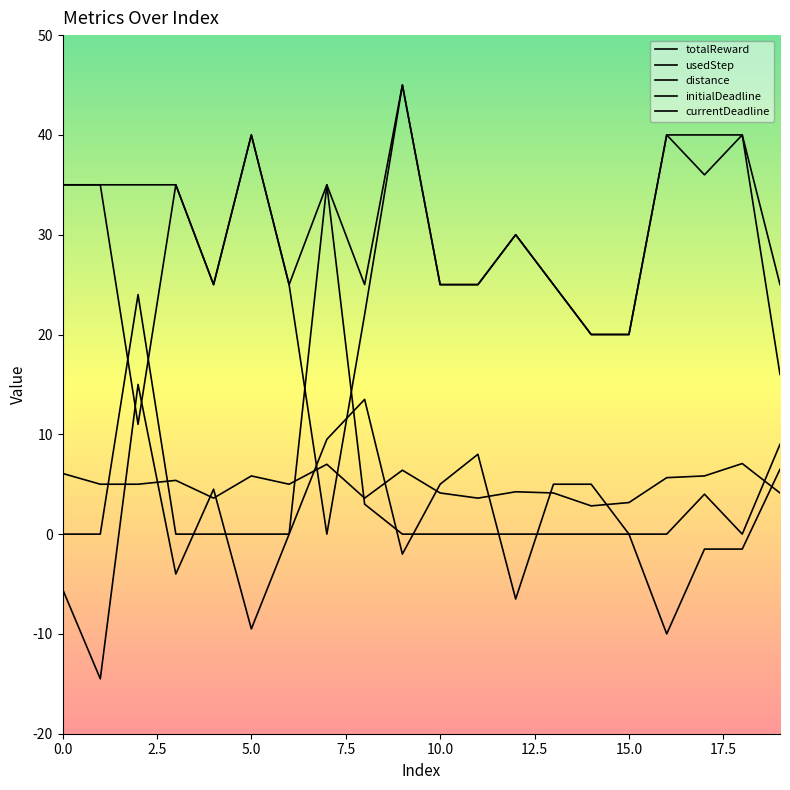

Does the chart have visible grid lines?

No